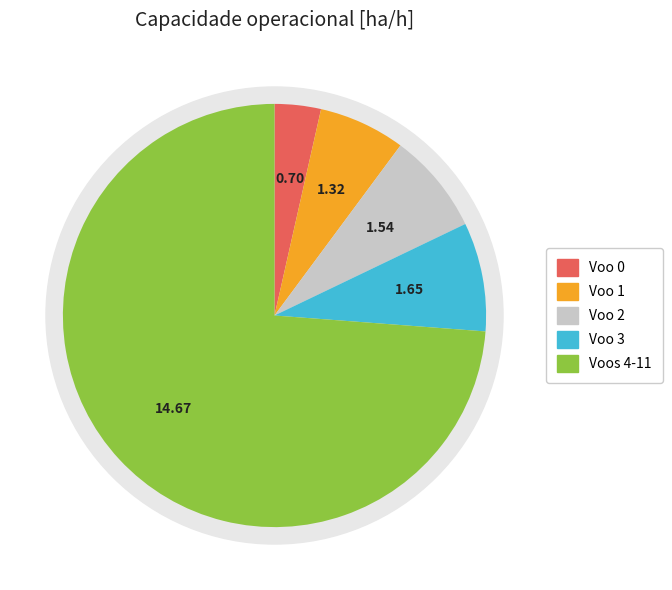

Is it true that 5 is 15% of the pie?

False